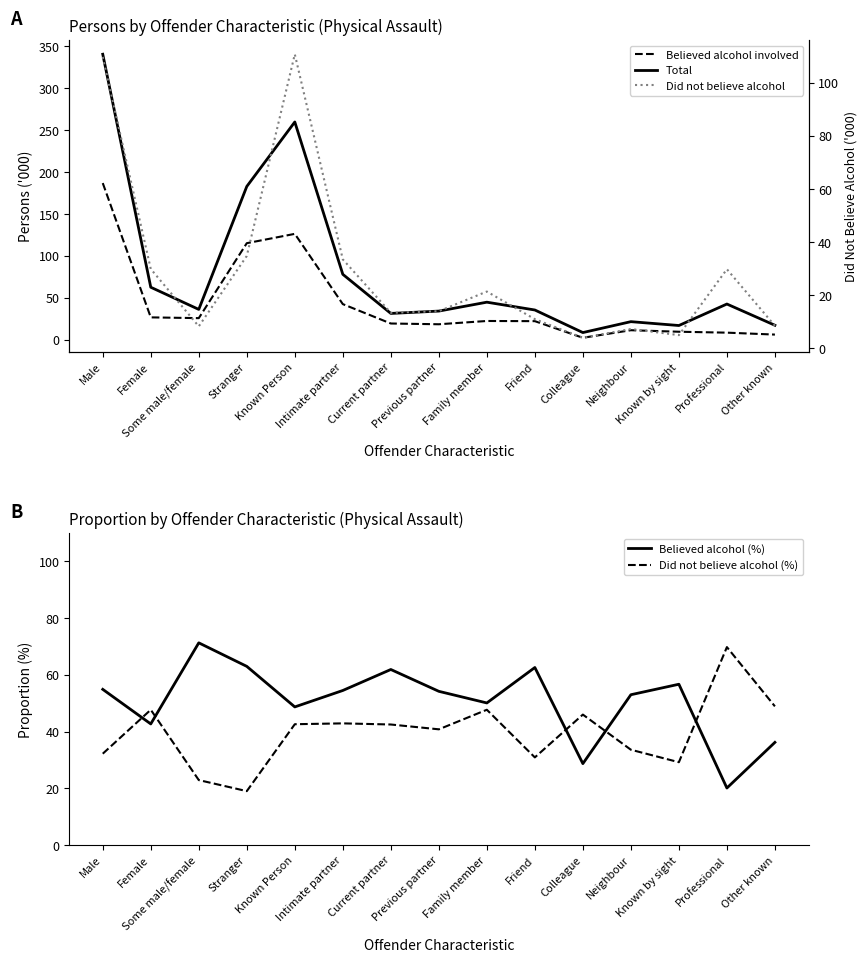

List the labels in order of Believed alcohol involved value, smallest first.

Colleague, Other known, Professional, Known by sight, Neighbour, Previous partner, Current partner, Friend, Family member, Some male/female, Female, Intimate partner, Stranger, Known Person, Male